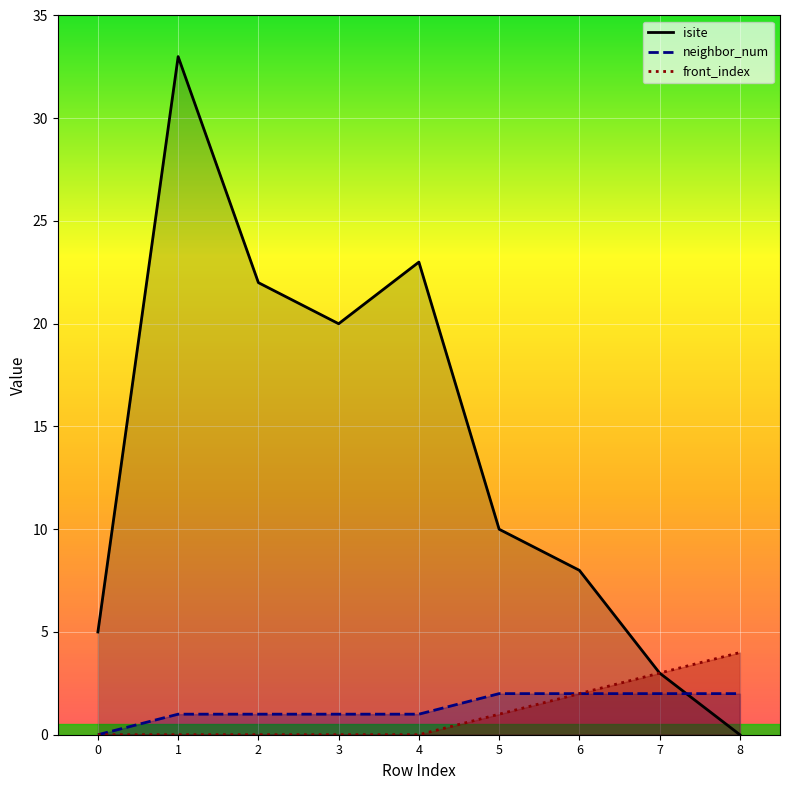

What is the difference between the maximum and second lowest values in the isite series?

30